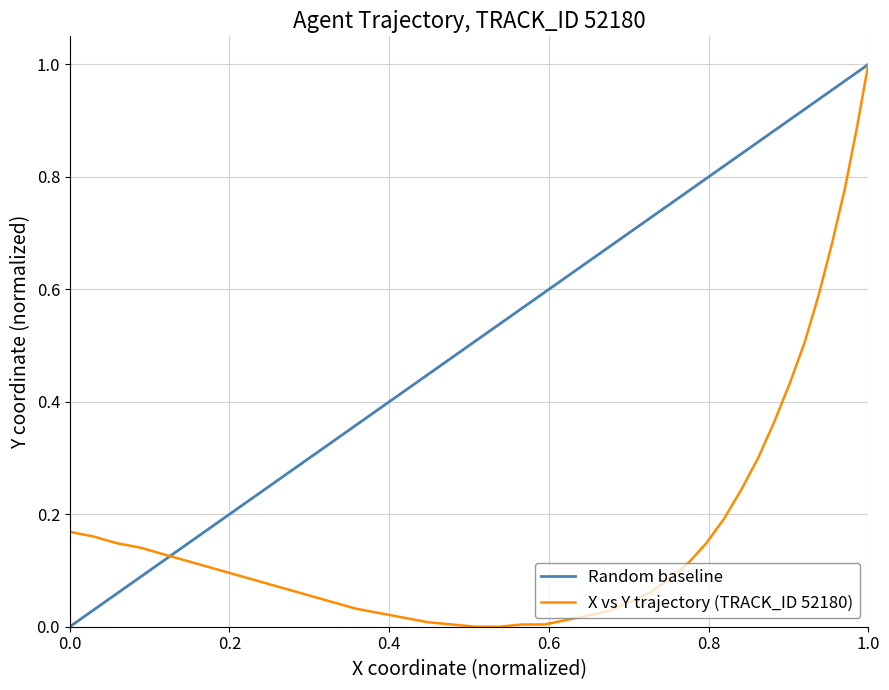

Does the chart have visible grid lines?

Yes